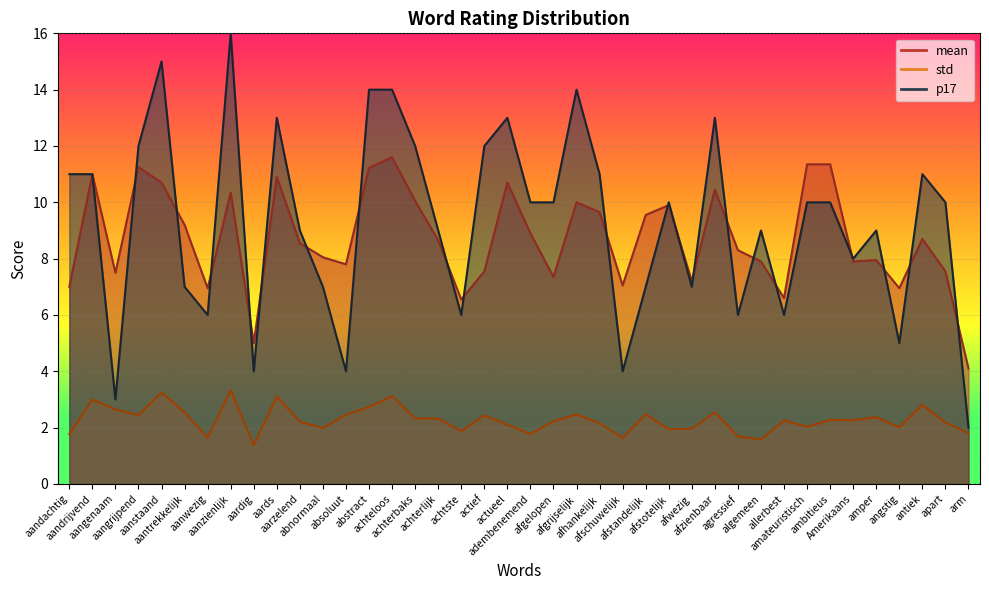

Reading right to left, what are all the values shown in this chart?

std: arm=1.8	apart=2.2	antiek=2.8	angstig=2.0	amper=2.4	Amerikaans=2.3	ambitieus=2.3	amateuristisch=2.0	allerbest=2.3	algemeen=1.6	agressief=1.7	afzienbaar=2.5	afwezig=2.0	afstotelijk=1.9	afstandelijk=2.5	afschuwelijk=1.6	afhankelijk=2.2	afgrijselijk=2.5	afgelopen=2.2	adembenemend=1.8	actueel=2.1	actief=2.4	achtste=1.9	achterlijk=2.3	achterbaks=2.3	achteloos=3.1	abstract=2.7	absoluut=2.5	abnormaal=2.0	aarzelend=2.2	aards=3.1	aardig=1.4	aanzienlijk=3.3	aanwezig=1.6	aantrekkelijk=2.5	aanstaand=3.2	aangrijpend=2.4	aangenaam=2.6	aandrijvend=3.0	aandachtig=1.8
mean: arm=4.1	apart=7.5	antiek=8.7	angstig=7.0	amper=8.0	Amerikaans=7.9	ambitieus=11.3	amateuristisch=11.3	allerbest=6.6	algemeen=7.9	agressief=8.3	afzienbaar=10.4	afwezig=7.2	afstotelijk=9.9	afstandelijk=9.6	afschuwelijk=7.0	afhankelijk=9.7	afgrijselijk=10.0	afgelopen=7.3	adembenemend=8.9	actueel=10.7	actief=7.5	achtste=6.5	achterlijk=8.7	achterbaks=10.1	achteloos=11.6	abstract=11.2	absoluut=7.8	abnormaal=8.1	aarzelend=8.6	aards=10.9	aardig=5.0	aanzienlijk=10.3	aanwezig=7.0	aantrekkelijk=9.2	aanstaand=10.7	aangrijpend=11.2	aangenaam=7.5	aandrijvend=11.0	aandachtig=7.0
p17: arm=2.0	apart=10.0	antiek=11.0	angstig=5.0	amper=9.0	Amerikaans=8.0	ambitieus=10.0	amateuristisch=10.0	allerbest=6.0	algemeen=9.0	agressief=6.0	afzienbaar=13.0	afwezig=7.0	afstotelijk=10.0	afstandelijk=7.0	afschuwelijk=4.0	afhankelijk=11.0	afgrijselijk=14.0	afgelopen=10.0	adembenemend=10.0	actueel=13.0	actief=12.0	achtste=6.0	achterlijk=9.0	achterbaks=12.0	achteloos=14.0	abstract=14.0	absoluut=4.0	abnormaal=7.0	aarzelend=9.0	aards=13.0	aardig=4.0	aanzienlijk=16.0	aanwezig=6.0	aantrekkelijk=7.0	aanstaand=15.0	aangrijpend=12.0	aangenaam=3.0	aandrijvend=11.0	aandachtig=11.0